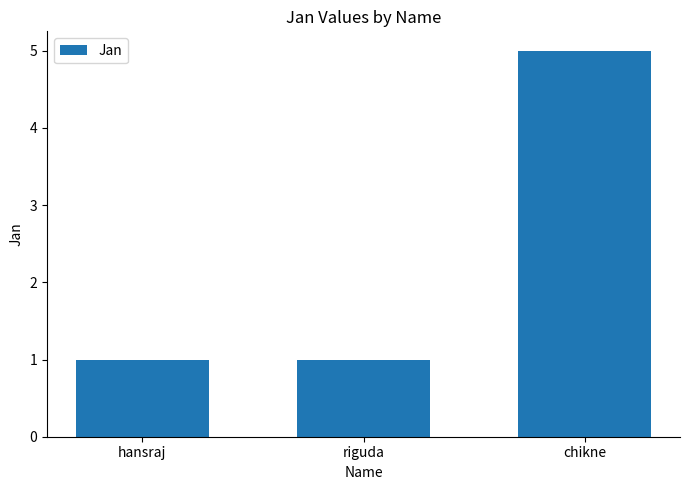

Reading left to right, what are all the values shown in this chart?

hansraj=1	riguda=1	chikne=5